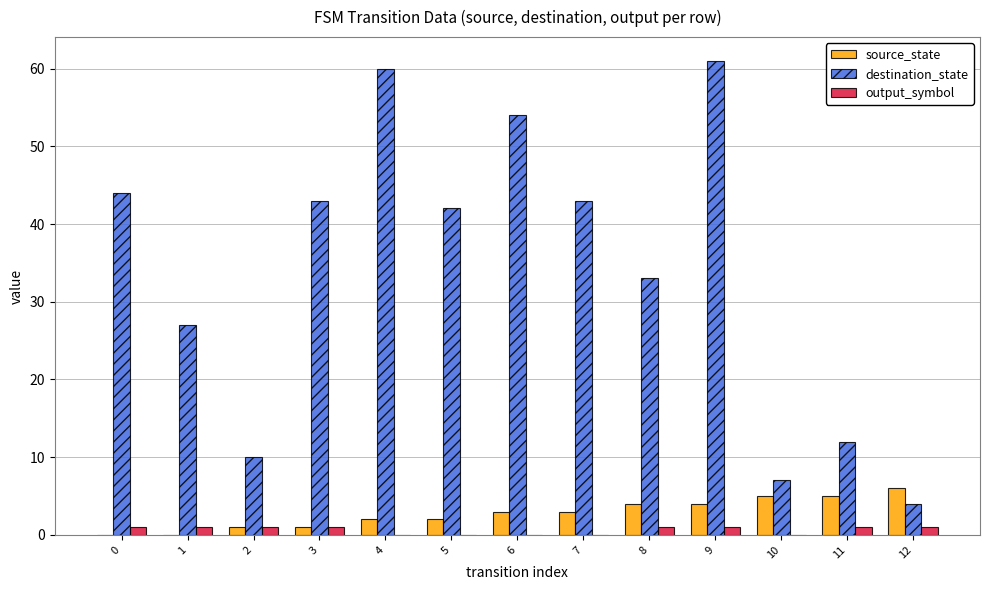

How many groups of bars are there?

13